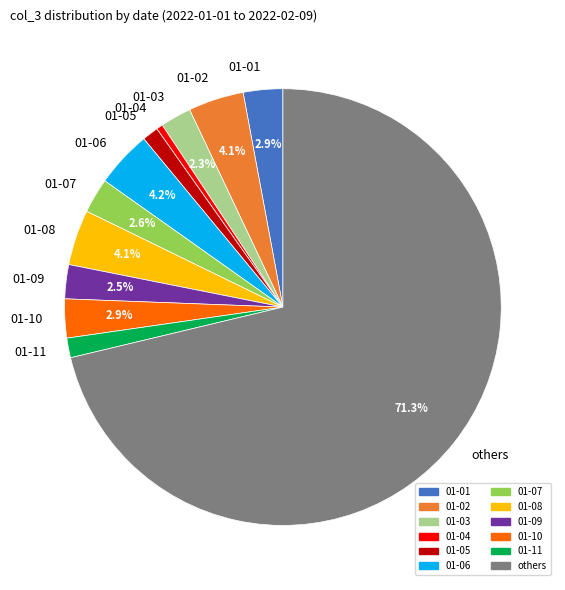

To the nearest percent, what is the average slice percentage?

8%